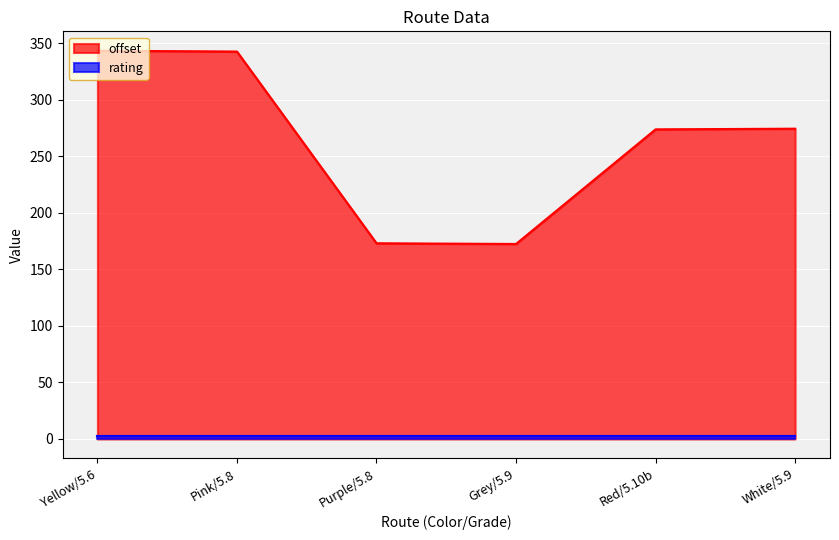

List the labels in order of value, largest first.

Yellow/5.6, Pink/5.8, White/5.9, Red/5.10b, Purple/5.8, Grey/5.9